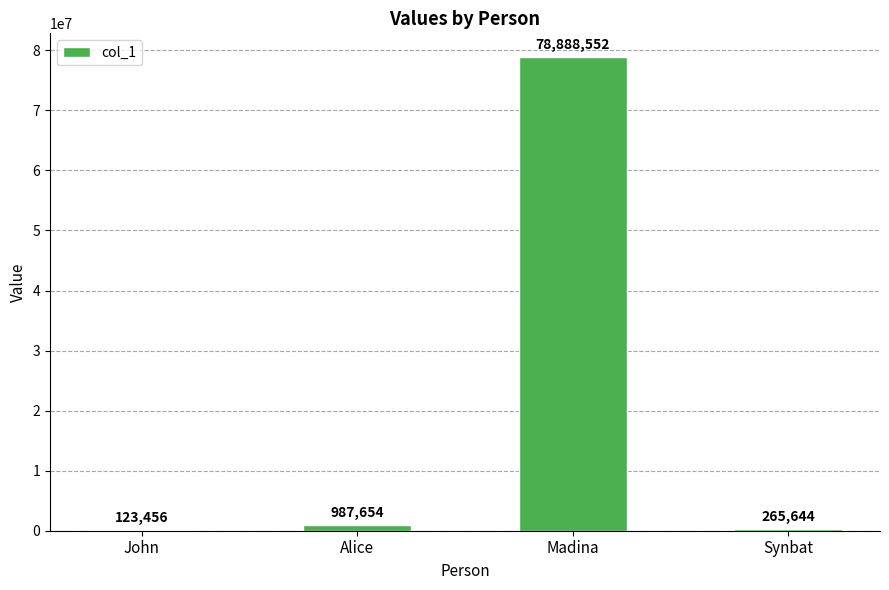

Reading left to right, transcribe all the data shown in this chart.

123456	987654	78888552	265644